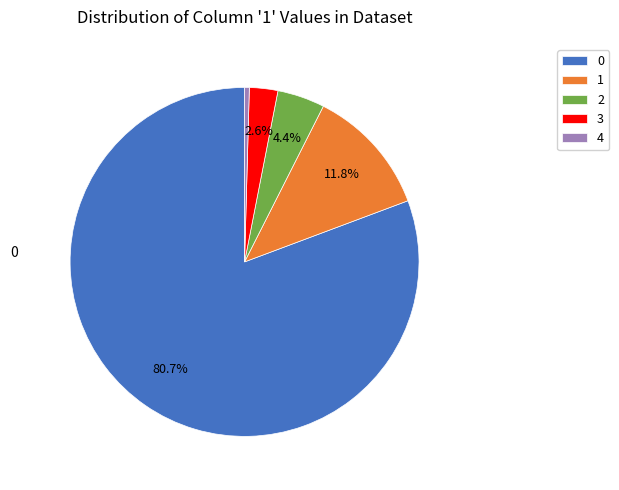

Approximately how many times larger is the value at 1 compared to 3?

4.5